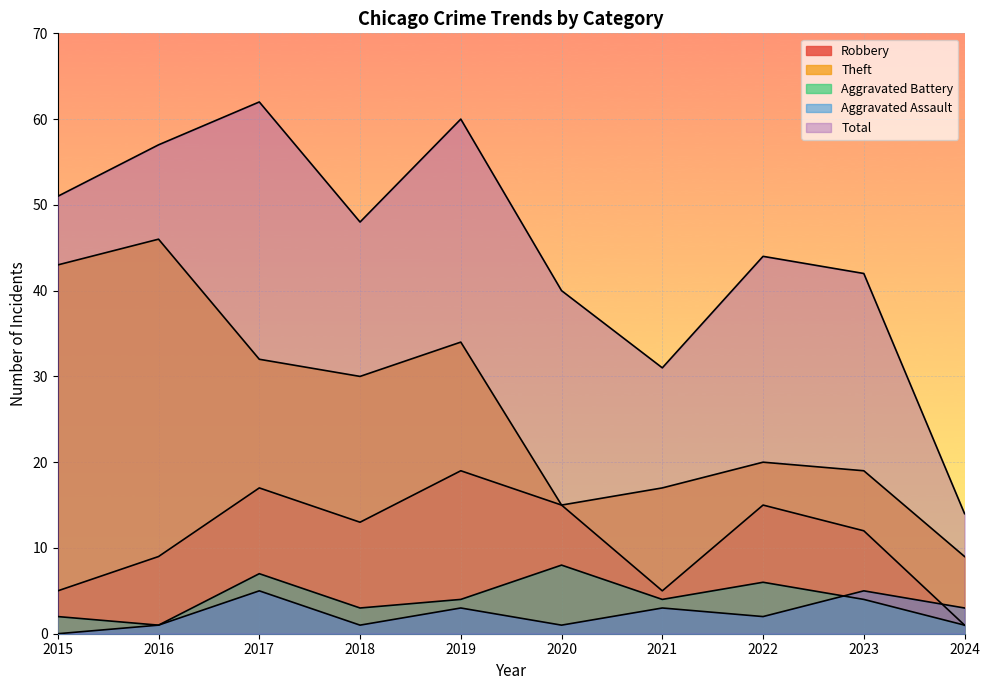

How many values in the Theft series exceed 30?

4